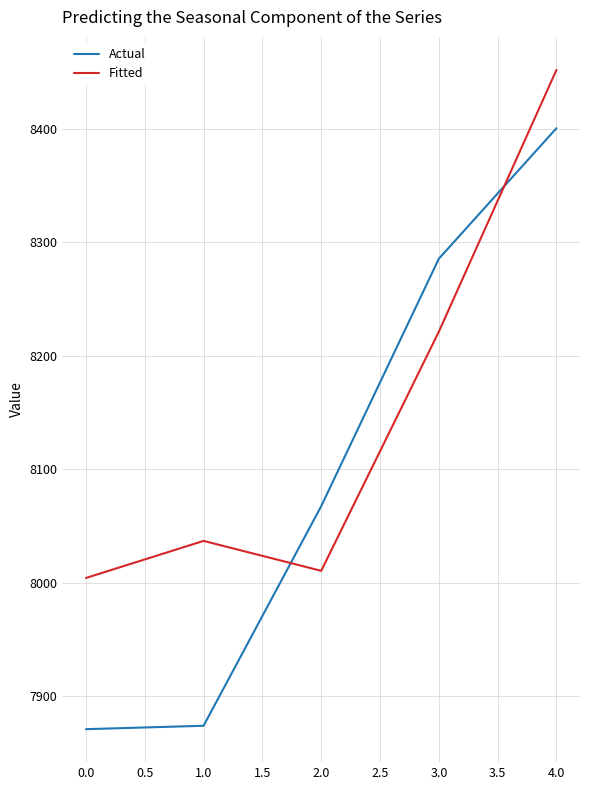

Which series has the largest range (max minus min)?

Actual